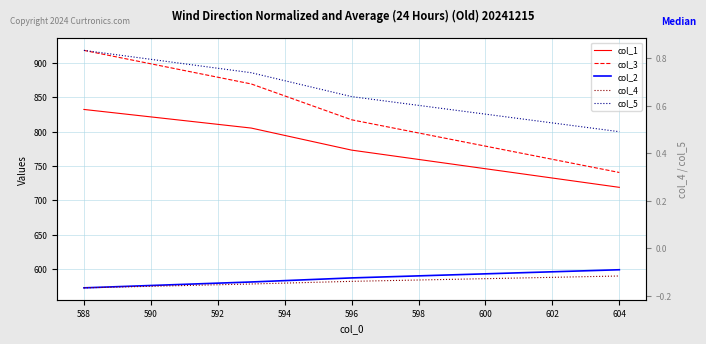

What is the difference between the second highest and second lowest values in the col_1 series?

32.0